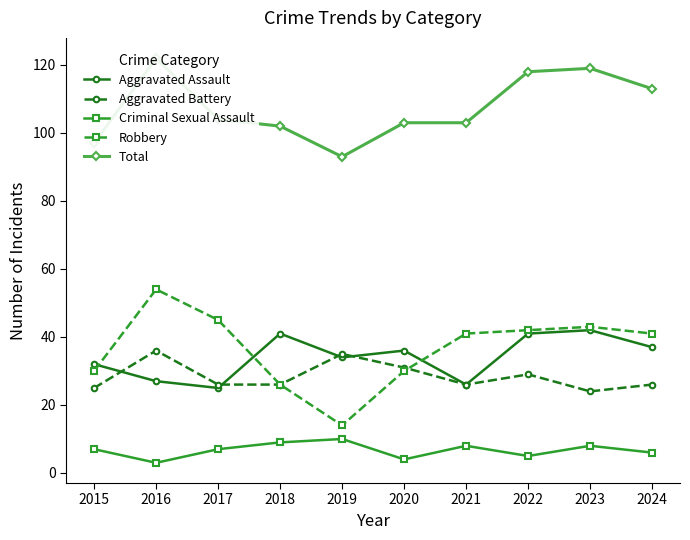

At which category is the sum across all series the highest?

2016